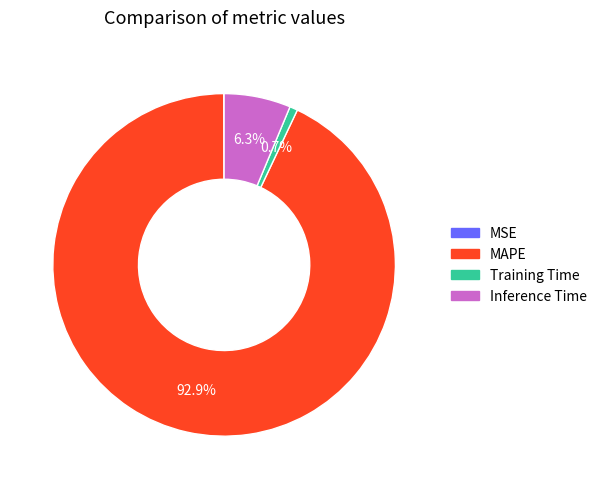

Between MAPE and Training Time, which is larger?

MAPE